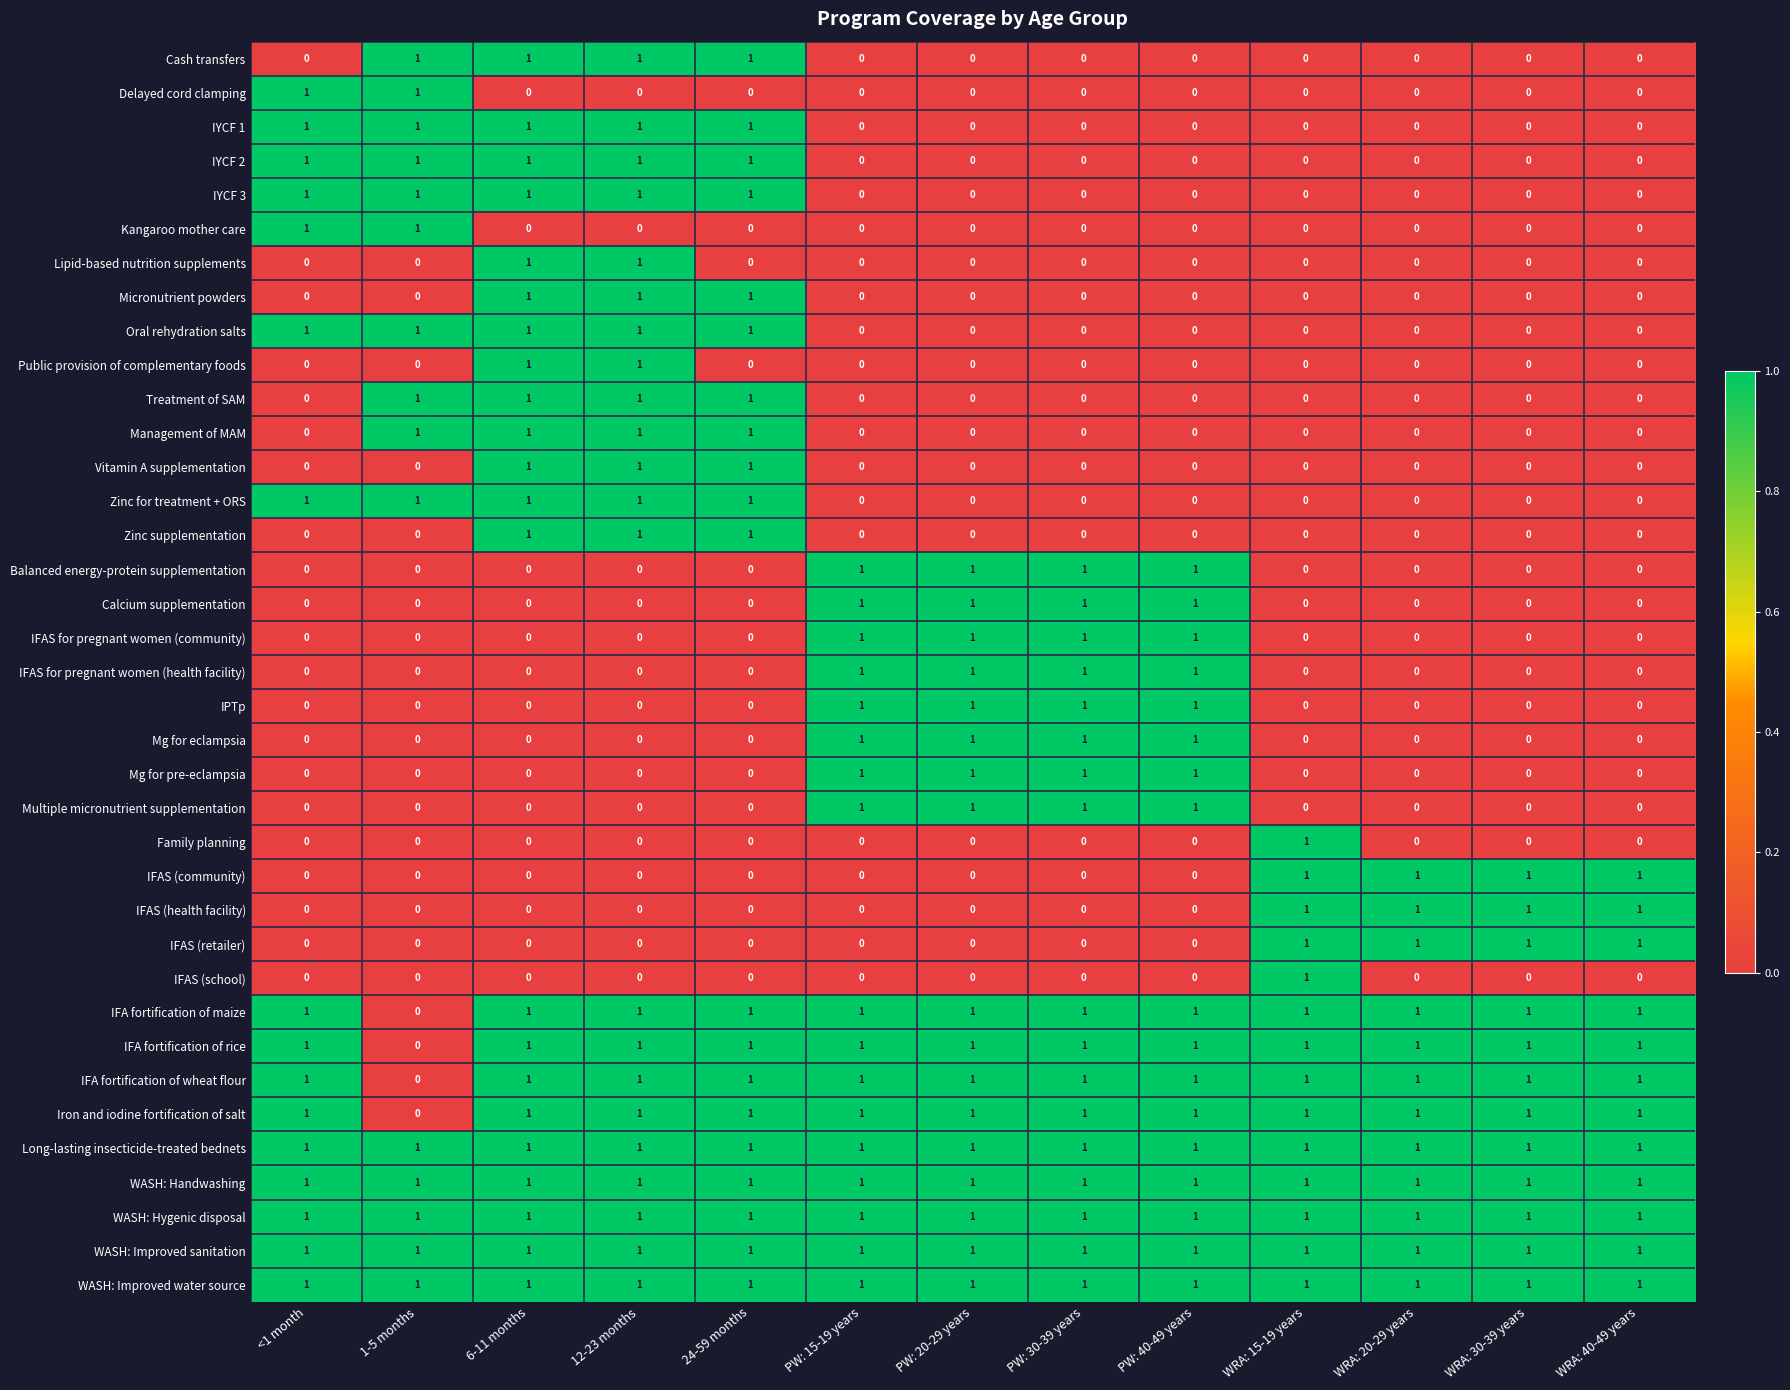

What is the total value across all series at WRA: 40-49 years?

12